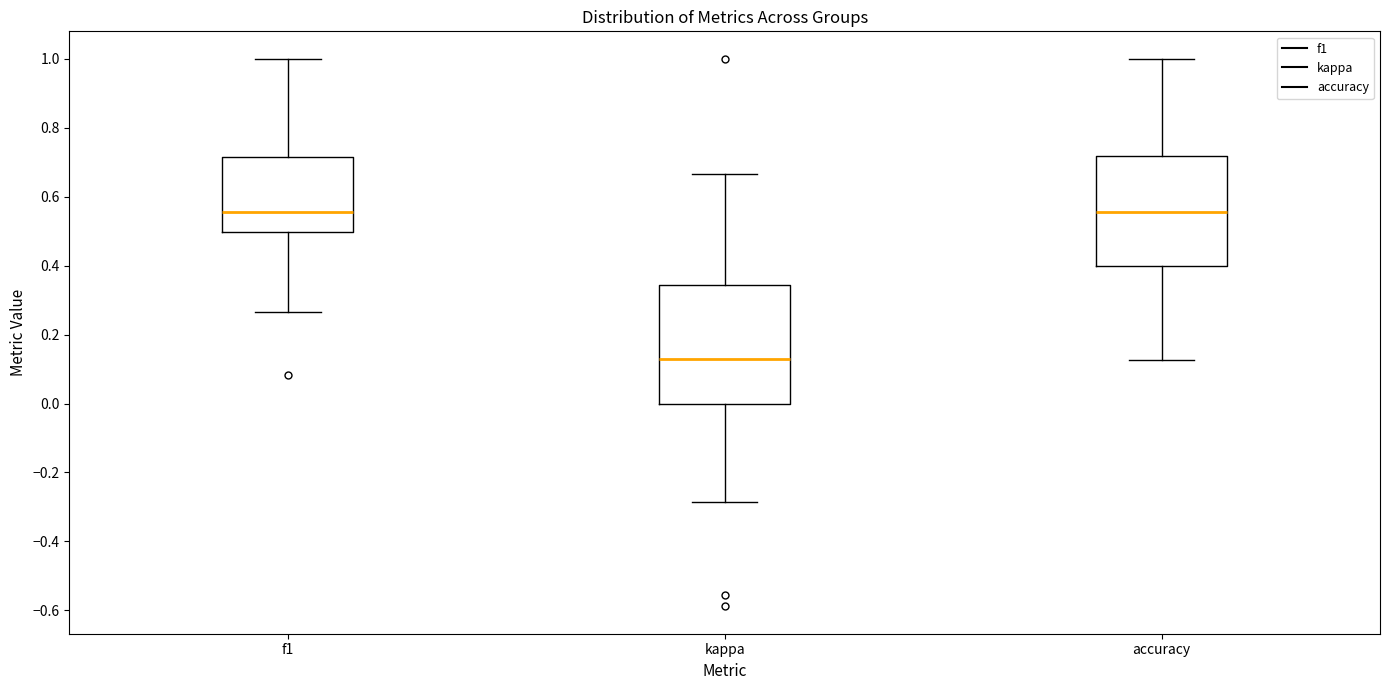

Reading left to right, read every box against the y-axis: the position of its median line, the range the box covers, and the ends of its whiskers. The values are not printed on the chart, so give them approximately, as read against the axis.

f1: median 0.56, box 0.50 to 0.72, whiskers 0.26 to 1.00
kappa: median 0.14, box 0.00 to 0.34, whiskers -0.28 to 0.66
accuracy: median 0.56, box 0.40 to 0.72, whiskers 0.12 to 1.00